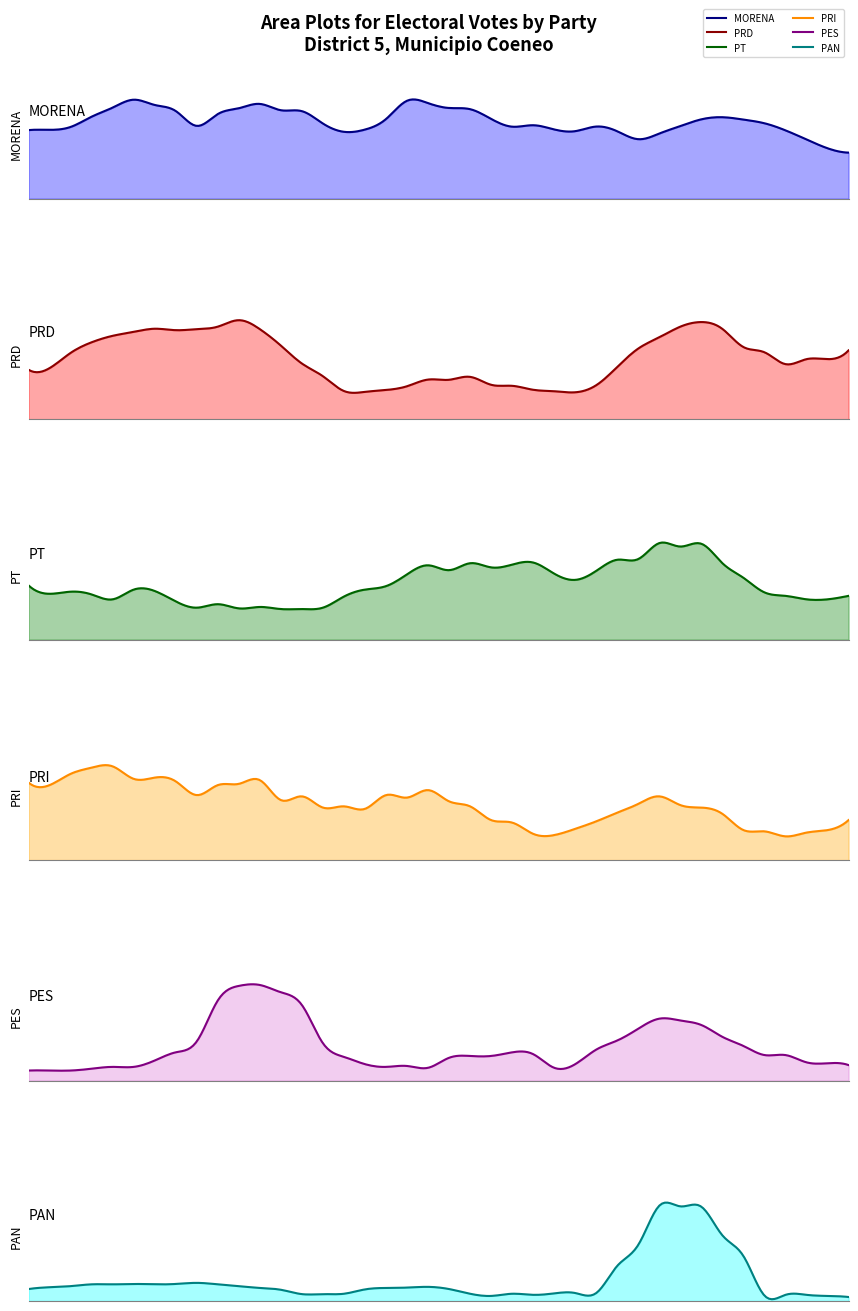

Where is the first local minimum for PRD?

264